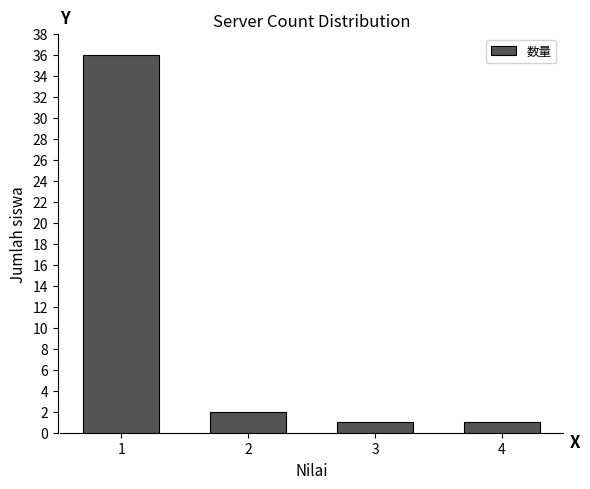

Reading left to right, extract all data points from this chart.

1=36	2=2	3=1	4=1